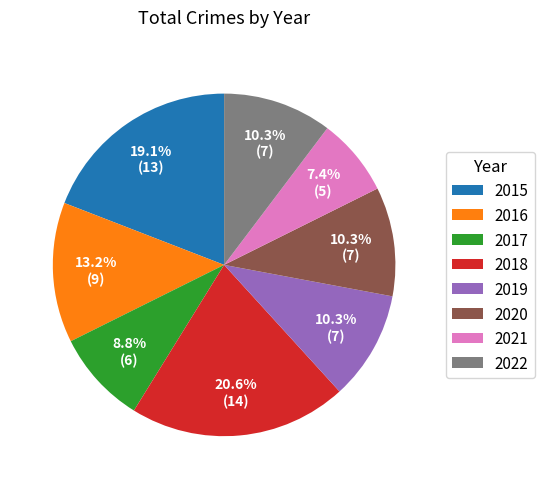

Does any single category account for the majority?

No